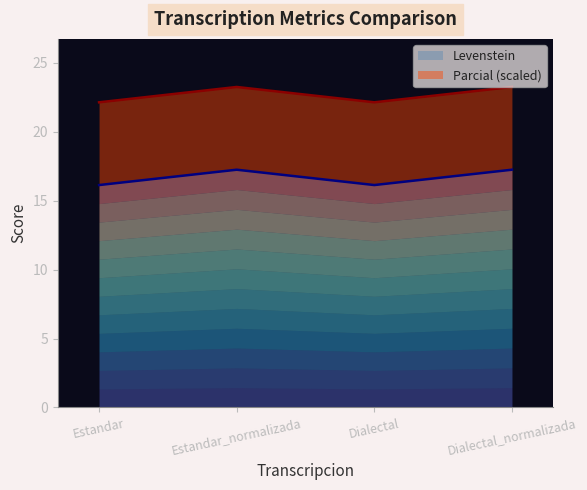

How many interior local peaks (higher than both neighbors) does the data have?

1